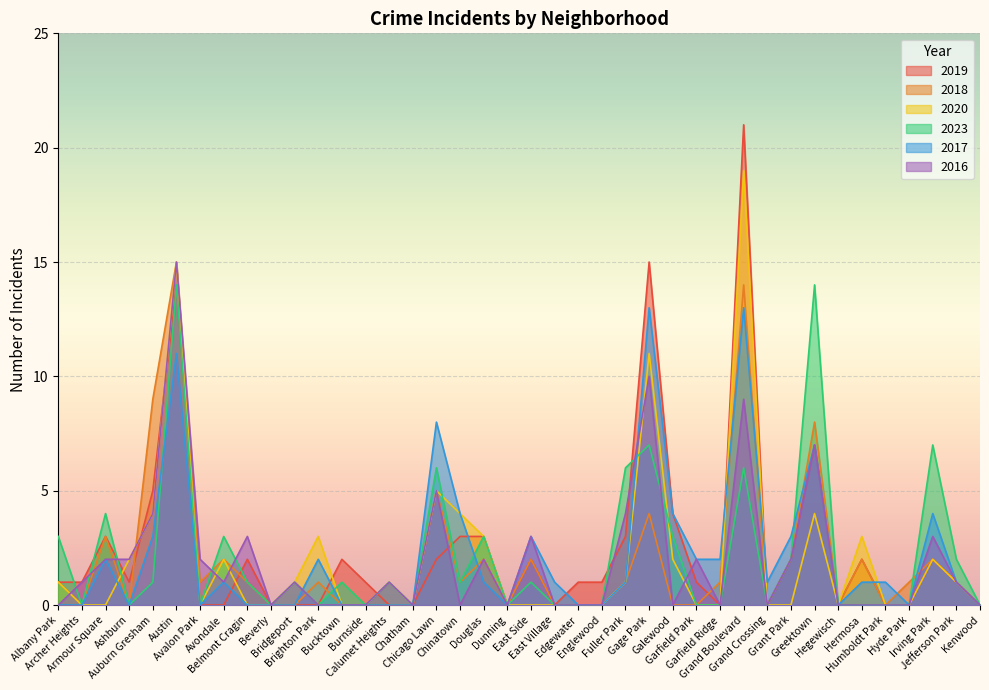

How many values in 2023 are above zero?

21